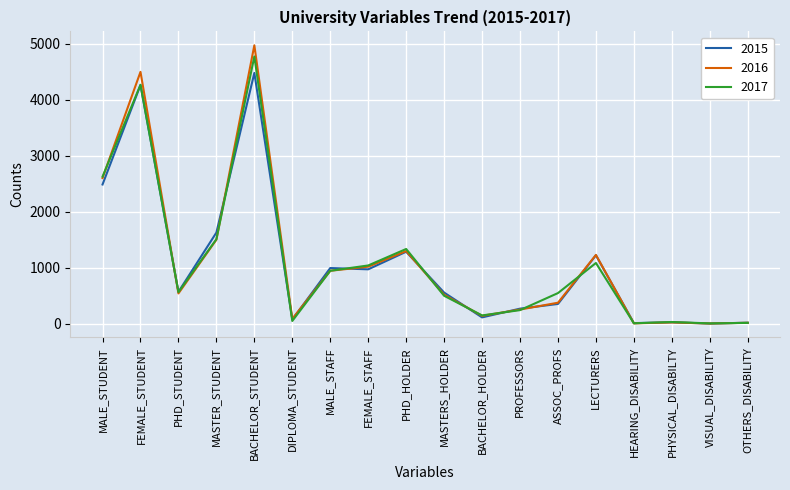

In 2017, how many points are lower than both neighbors (excluding endpoints)?

5